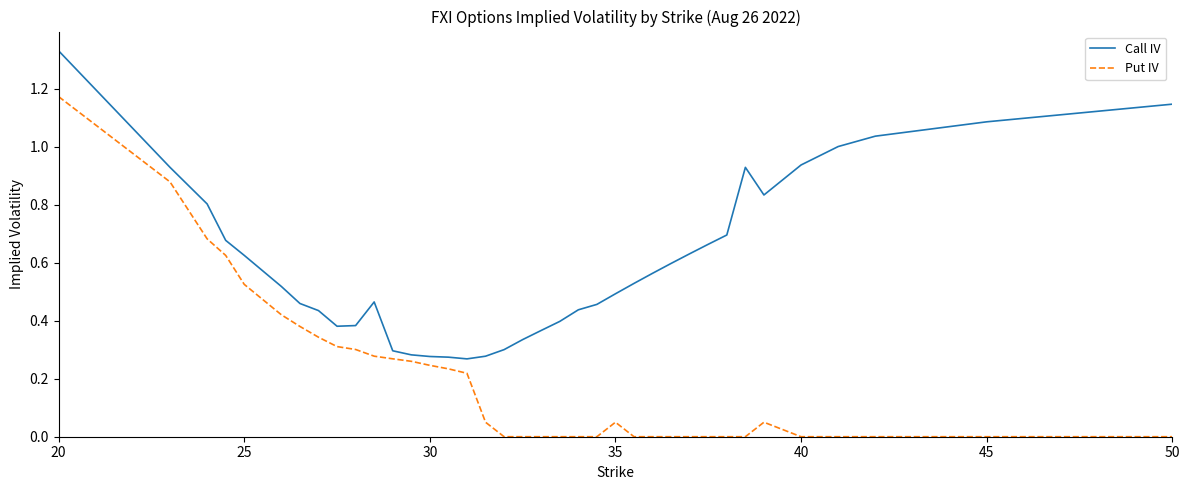

Rank the series by their maximum value, from lowest to highest.

Put IV, Call IV